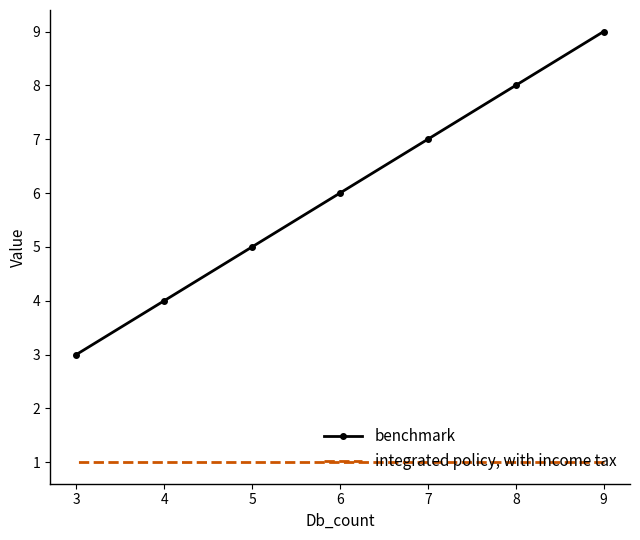

What is the sum of all integrated policy, with income tax values?

7